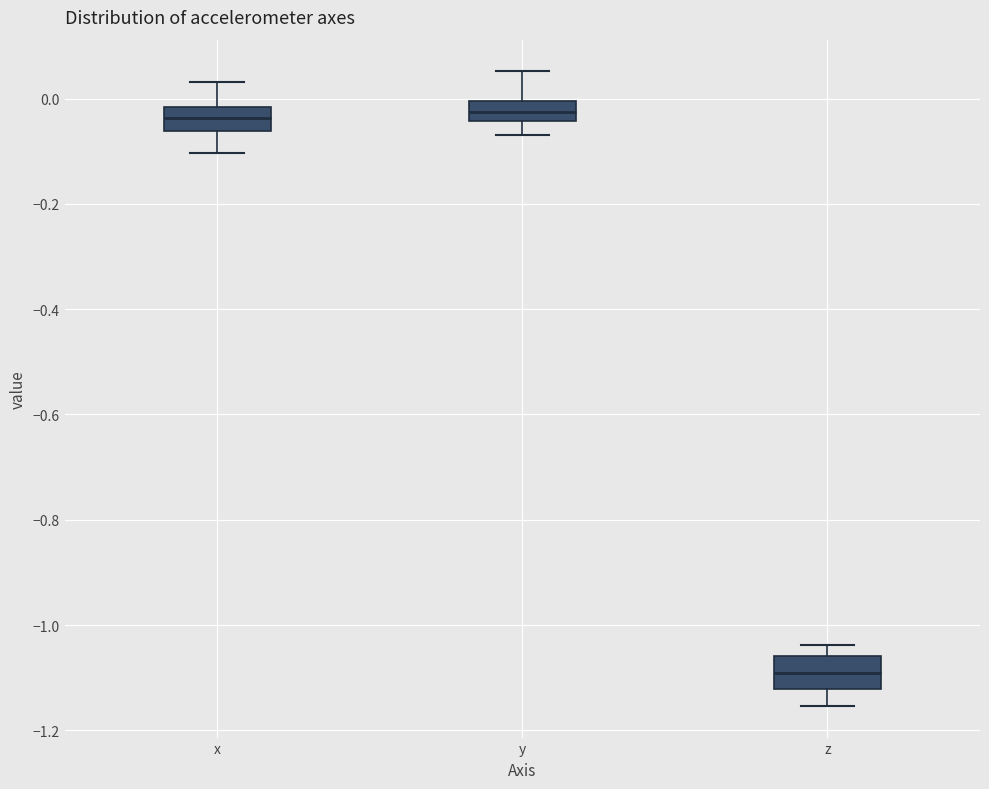

Which box's median line is the lowest?

z